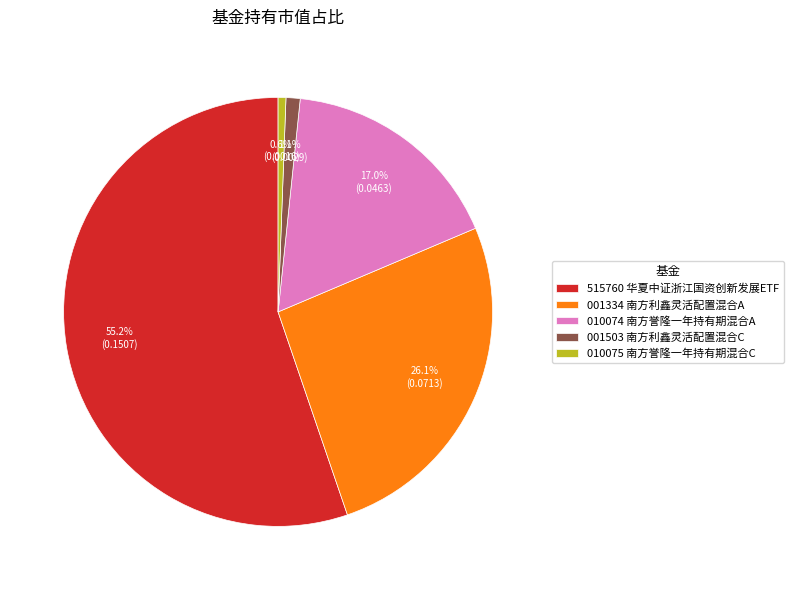

What is the largest slice in the pie chart?

515760 华夏中证浙江国资创新发展ETF